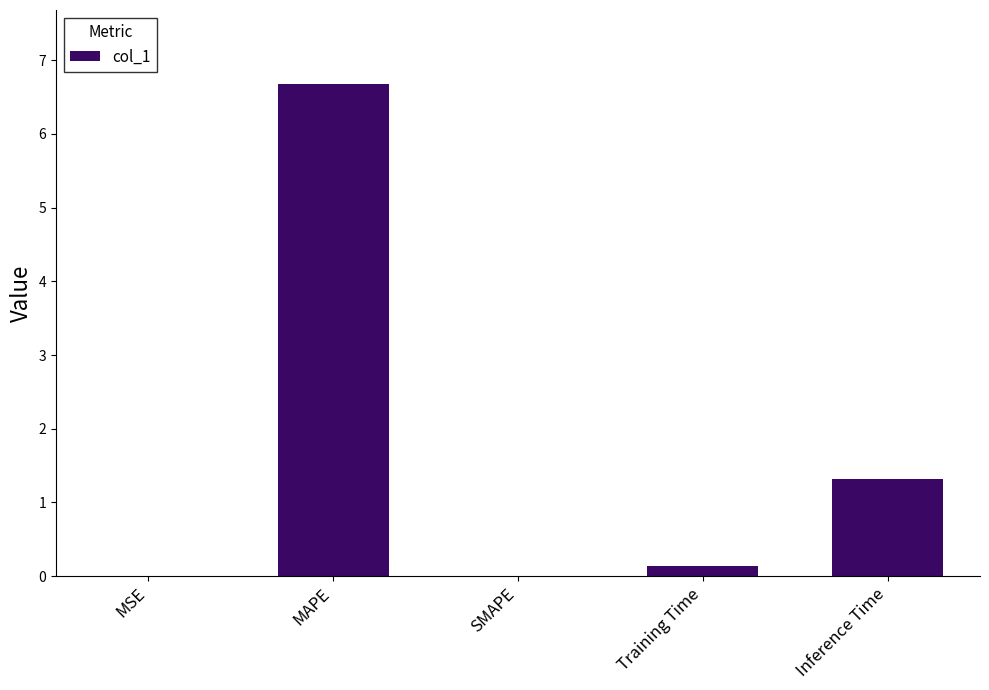

Is it true that the value at MAPE is 1.7?

False